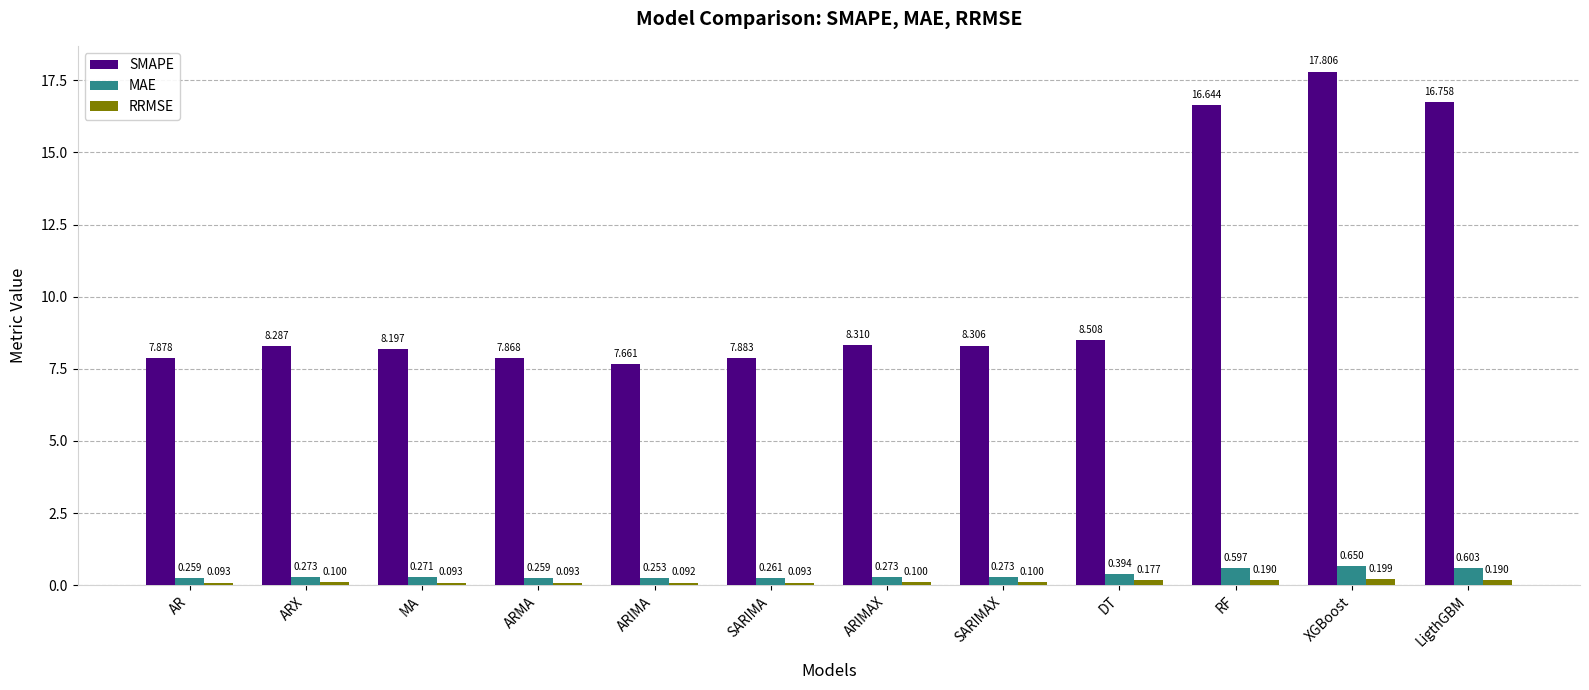

Is the value of RRMSE at ARIMAX greater than the value of MAE at RF?

No